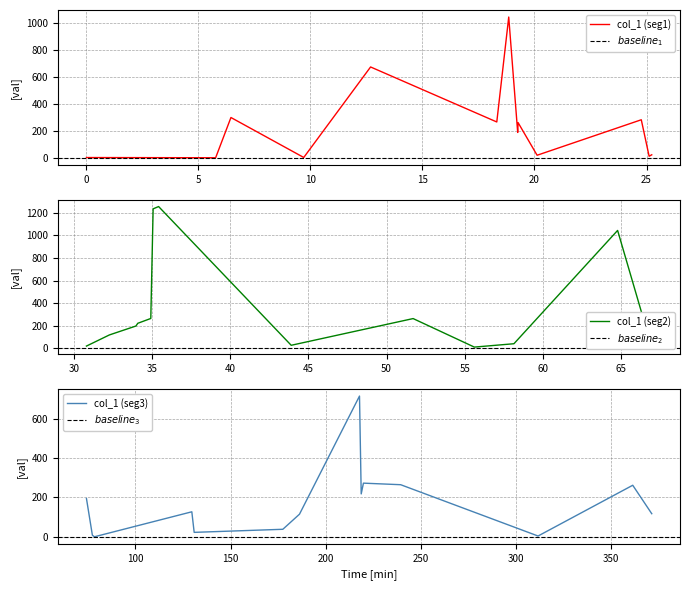

The chart shows a value of 260.2 at 15. True or false?

False